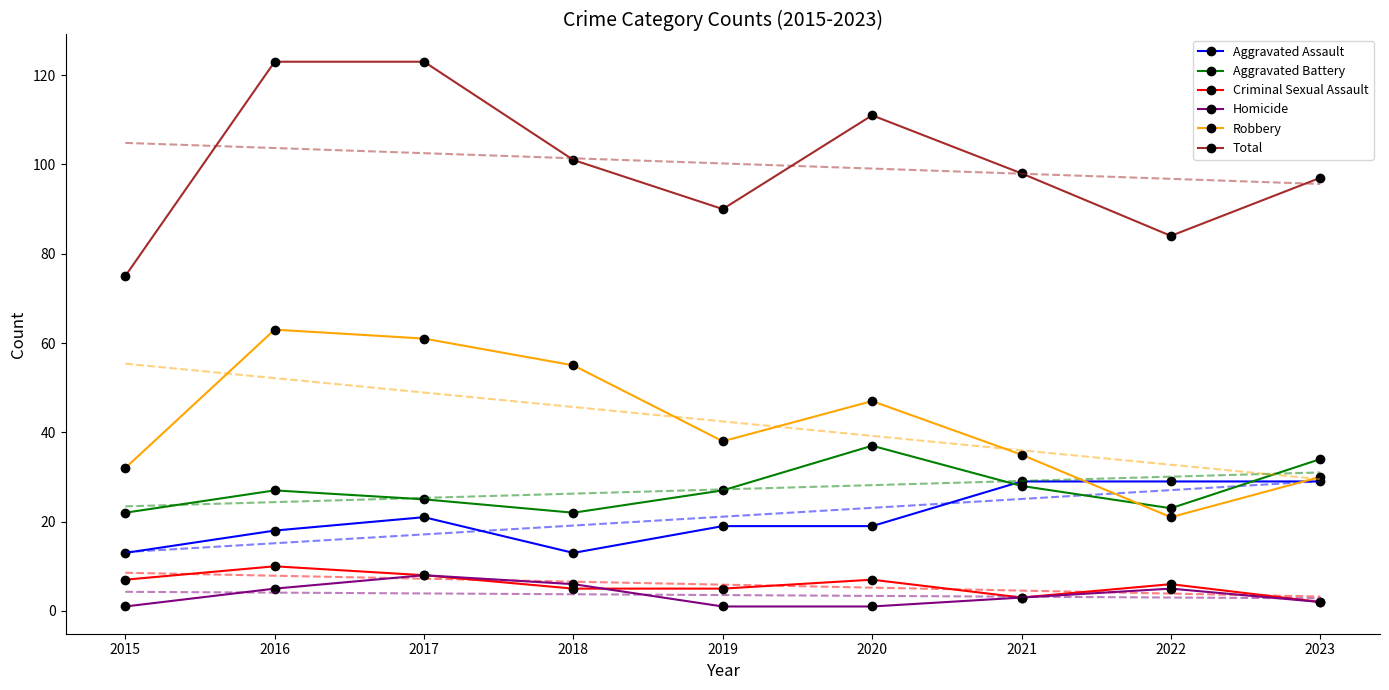

What are all the series names shown in the legend?

Aggravated Assault, Aggravated Battery, Criminal Sexual Assault, Homicide, Robbery, Total